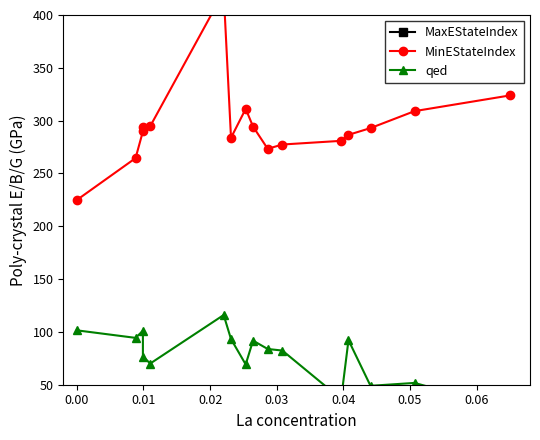

True or false: MinEStateIndex and qed intersect in this chart.

False